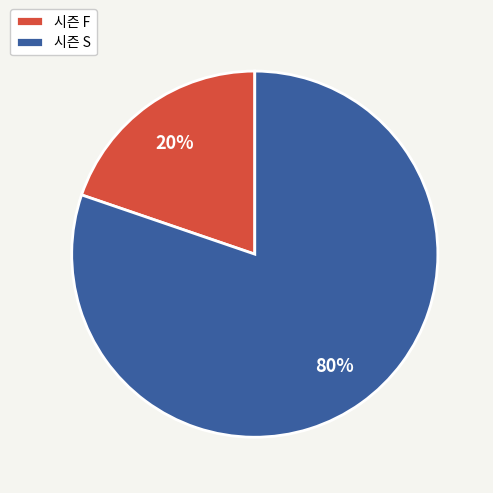

Which has a higher value, 시즌 S or 시즌 F?

시즌 S